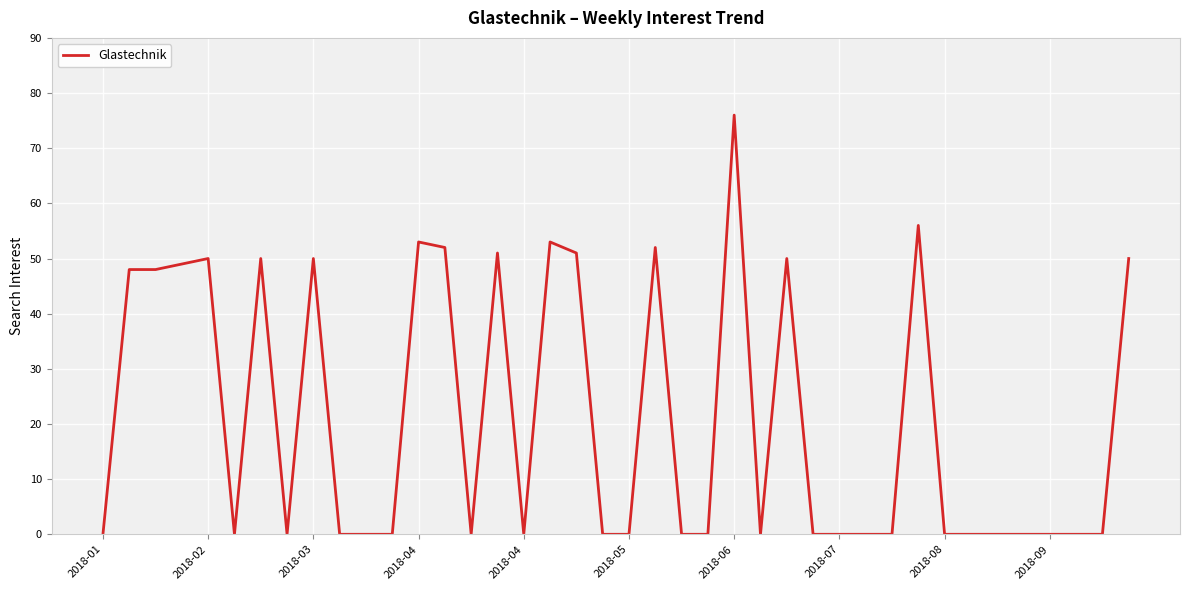

What is the difference between the maximum and minimum values?

76